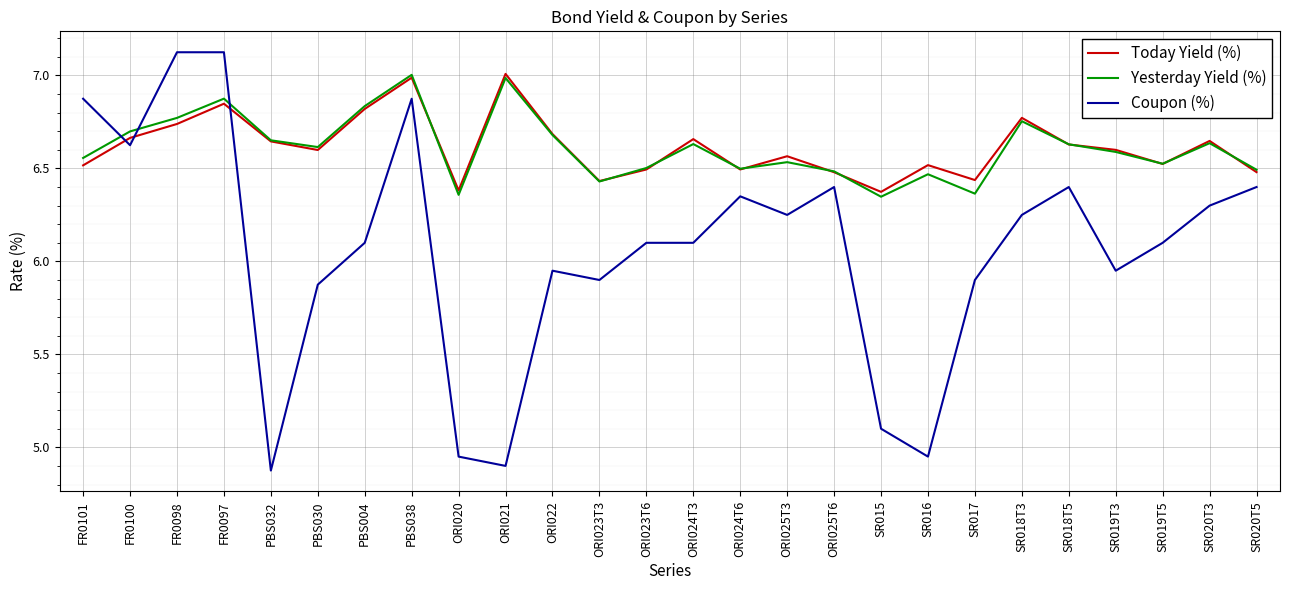

After their last crossing, which series has the higher values: Today Yield (%) or Coupon (%)?

Today Yield (%)